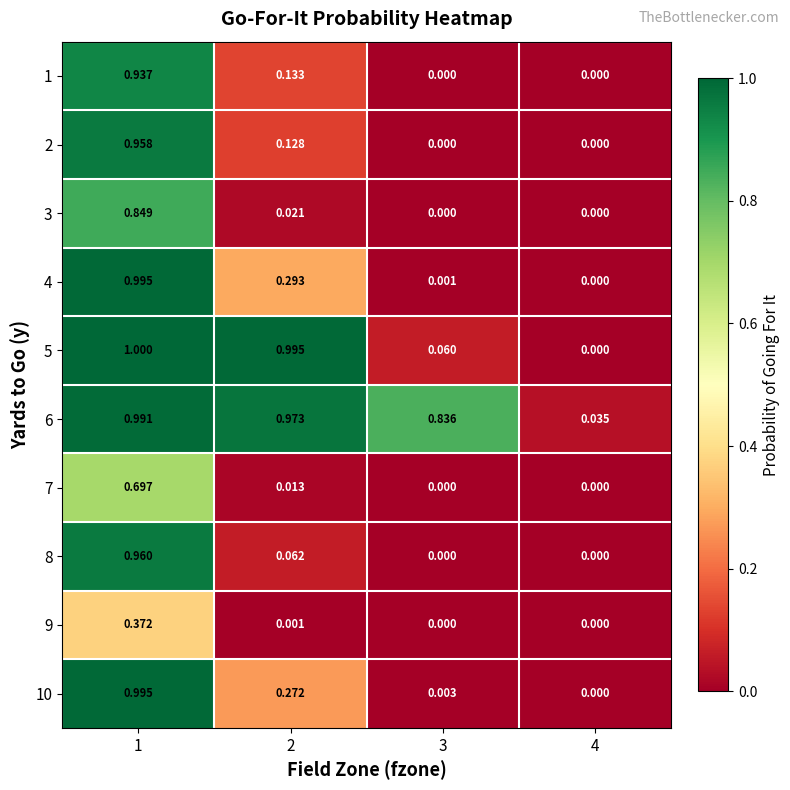

How many data points in 2 are above 0?

2